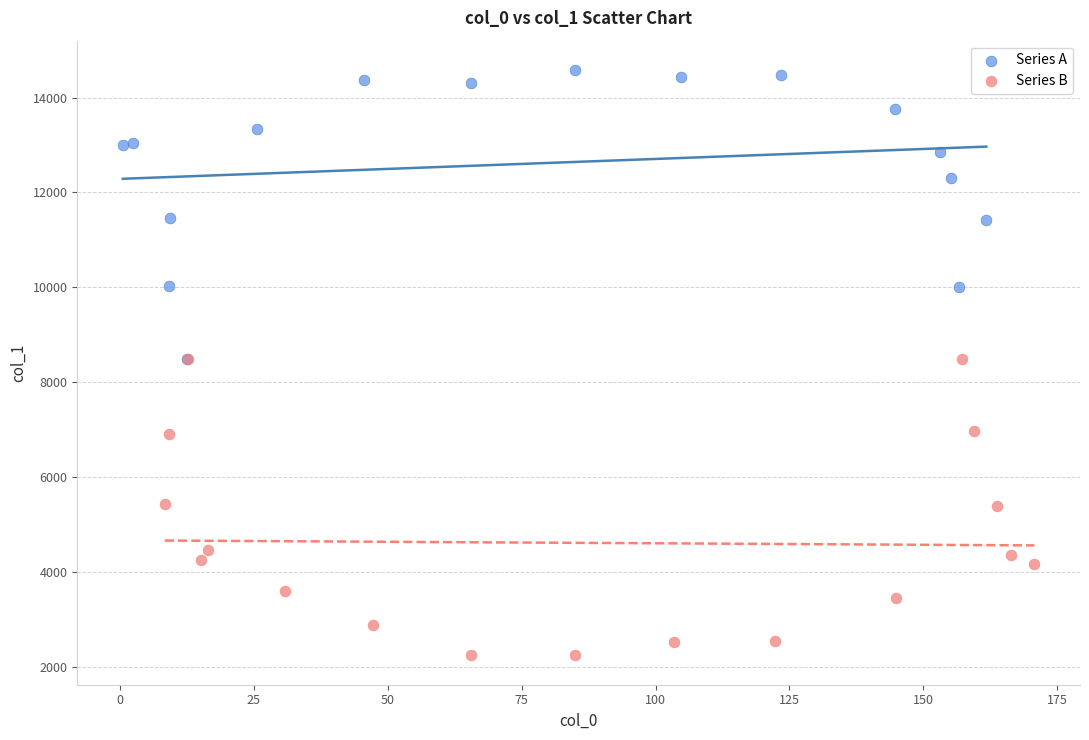

Which series contains the lowest Y value?

Series B